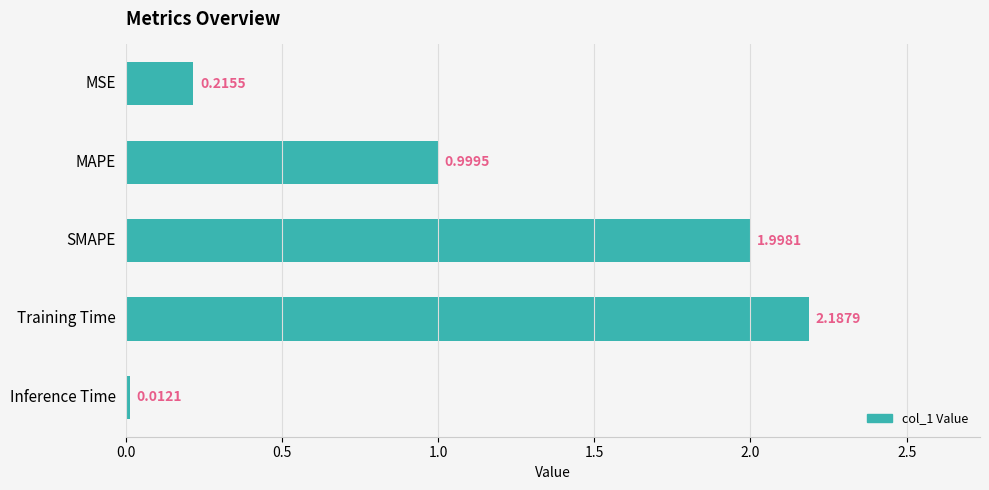

How many bars are there in total?

5